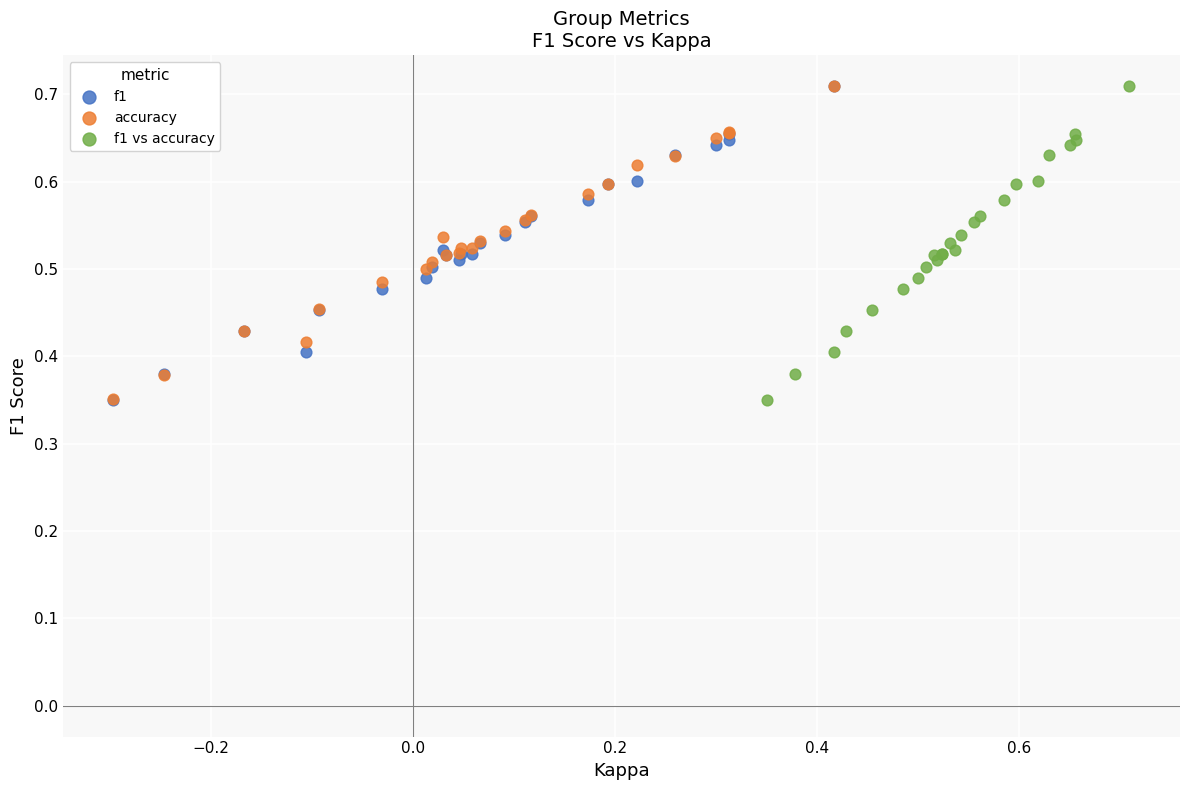

What are all the series names shown in the legend?

f1, accuracy, f1 vs accuracy